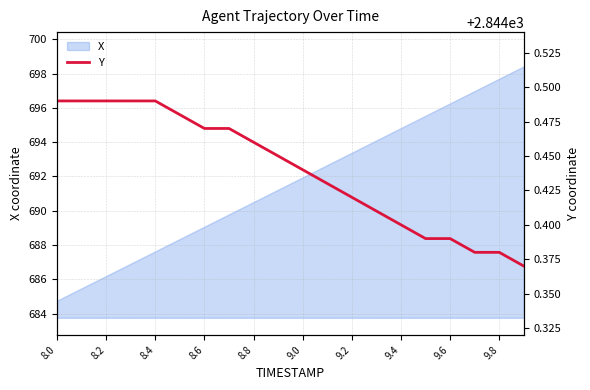

What is the greatest value displayed?

2844.5